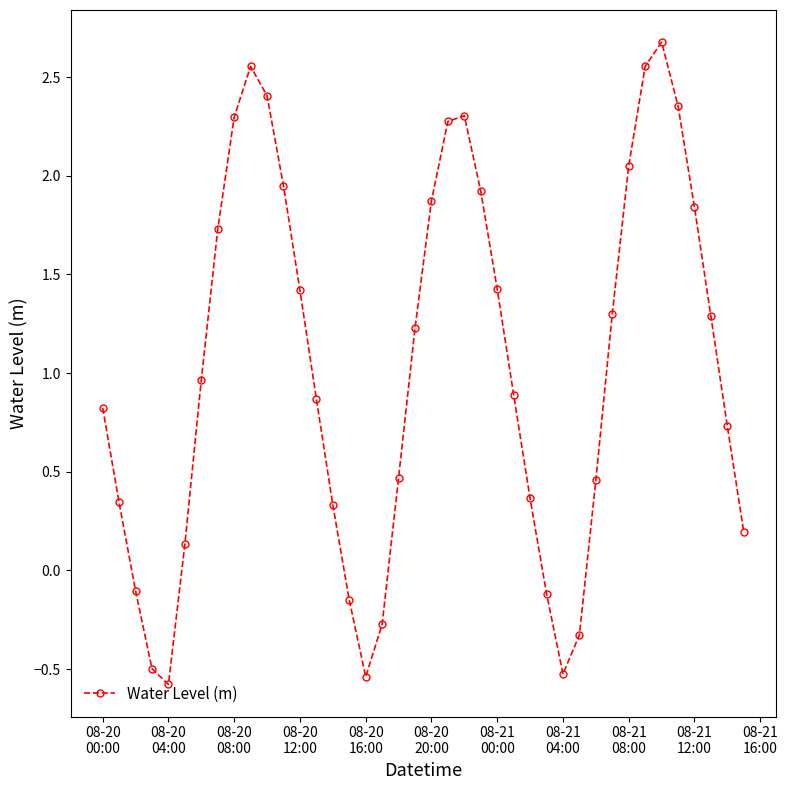

What is the difference between the maximum and minimum values?

3.3